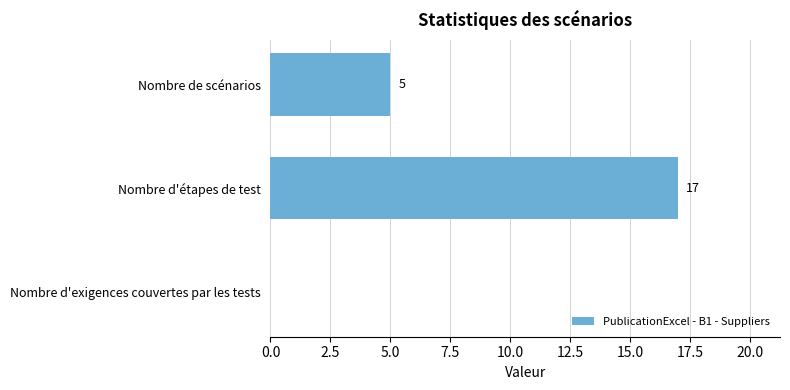

Reading bottom to top, what are all the values shown in this chart?

Nombre d'exigences couvertes par les tests=0	Nombre d'étapes de test=17	Nombre de scénarios=5